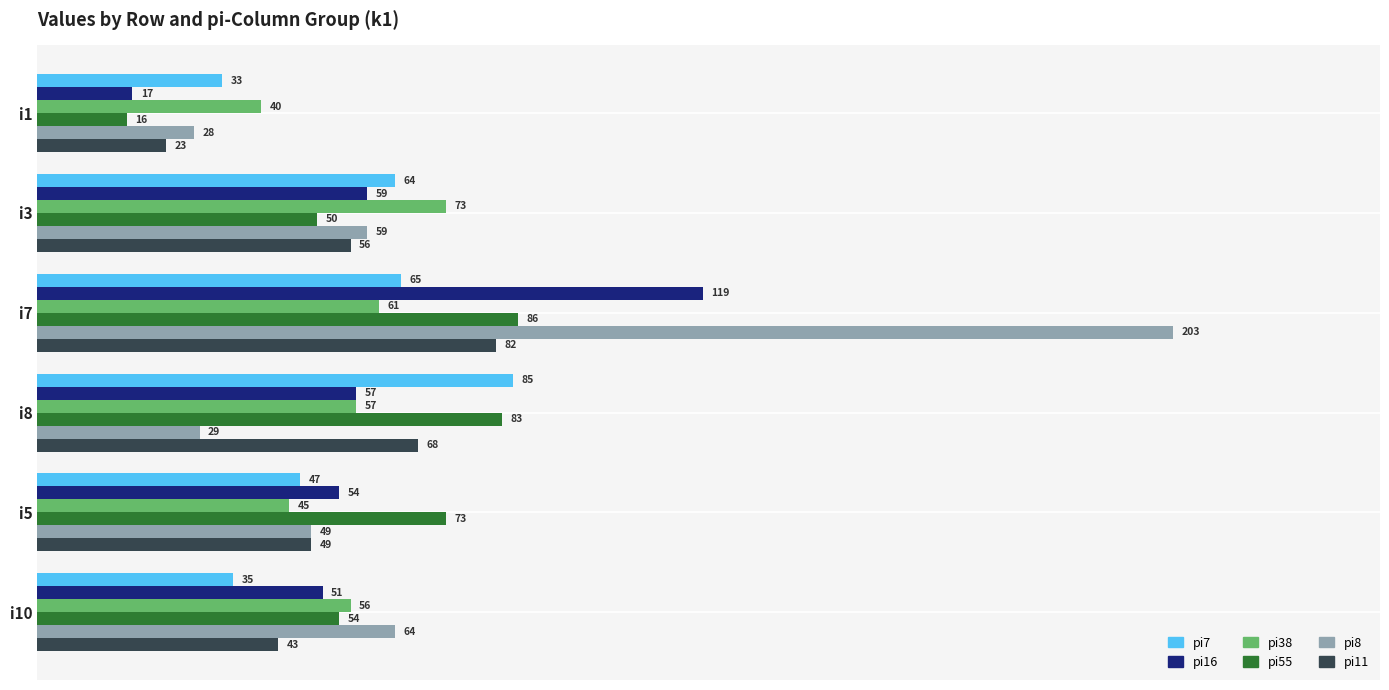

The pi11 series shows 17 at i3. True or false?

False